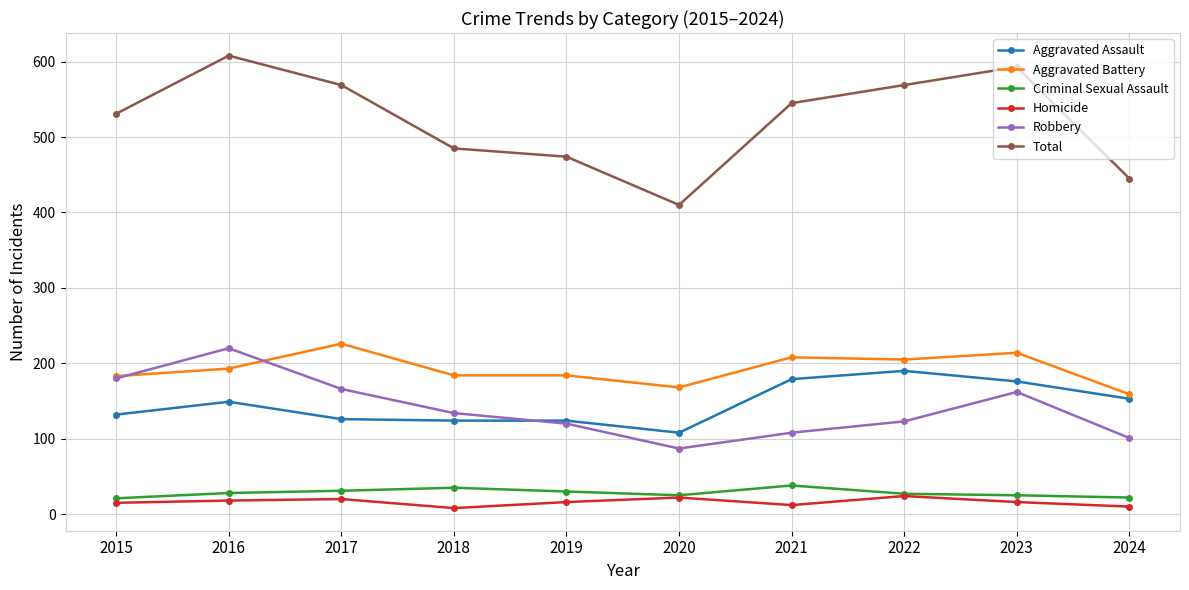

What is the spread (max minus min) of values at 2023?

577